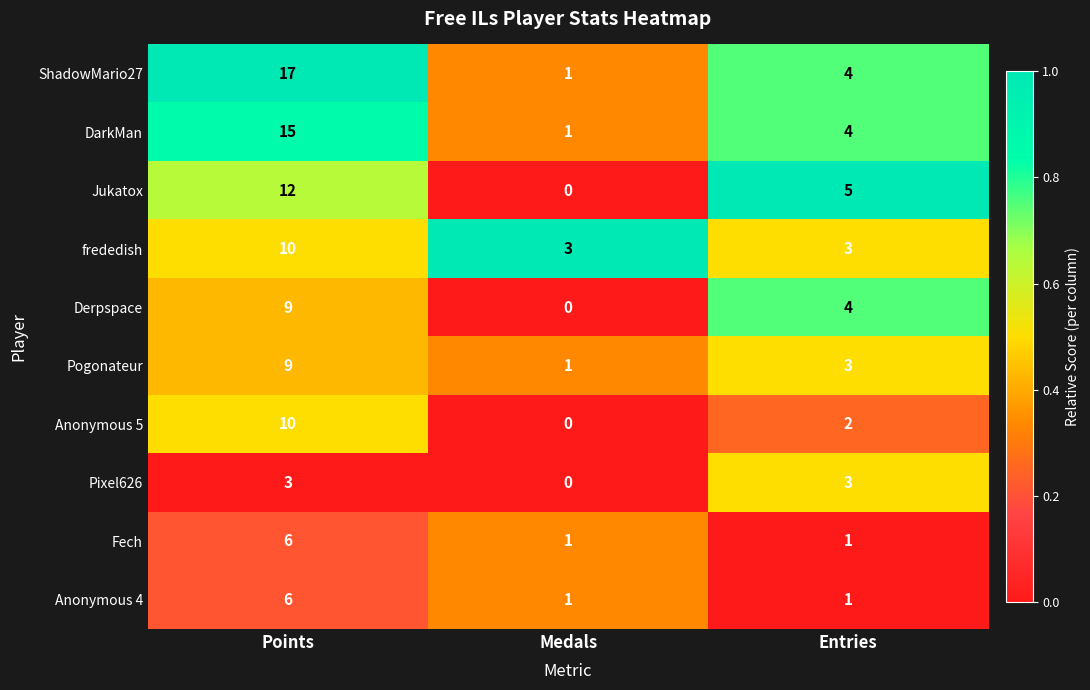

At which label is Anonymous 5 closest to 5?

Entries